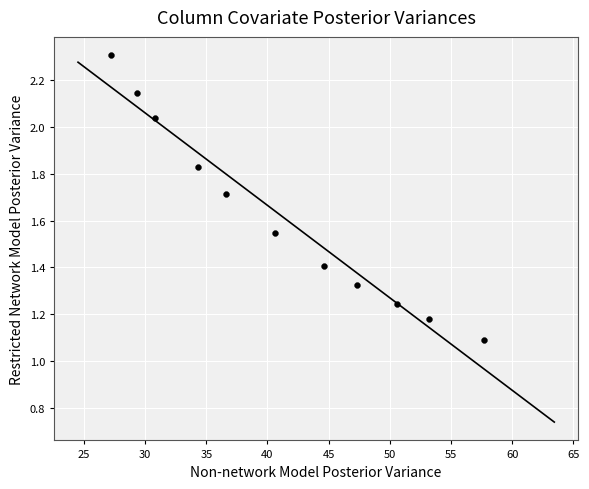

What Y value in the scatter plot is closest to 1?

1.1